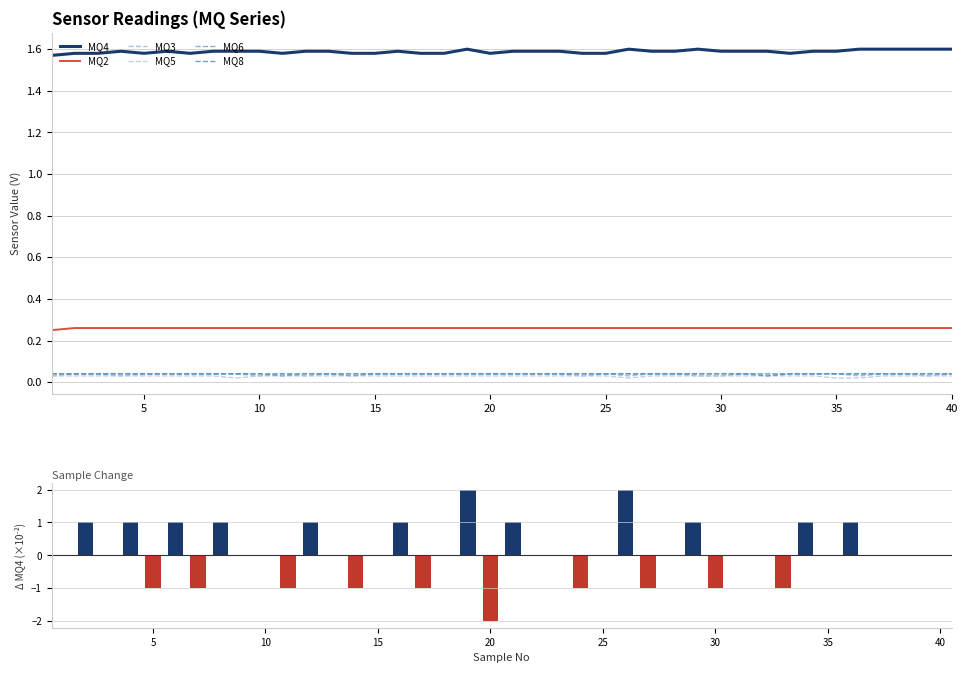

Which series has the largest range (max minus min)?

MQ4